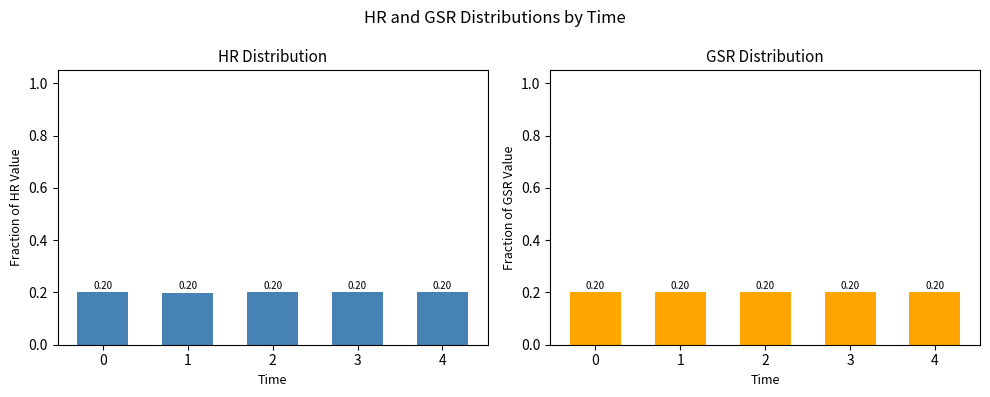

List the series in order of their peak value, highest first.

GSR, HR